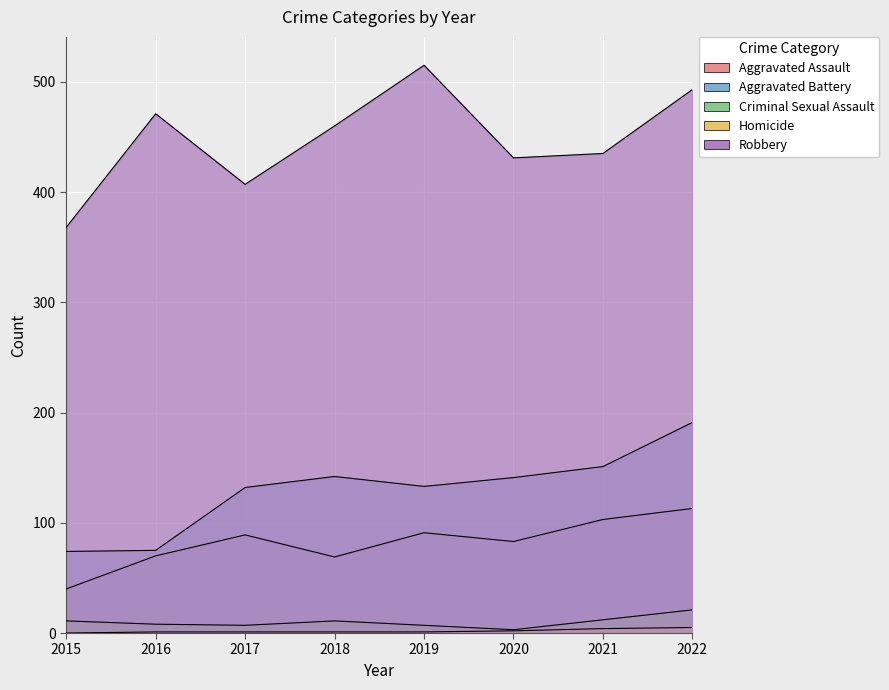

At which category is the sum across all series the highest?

2022